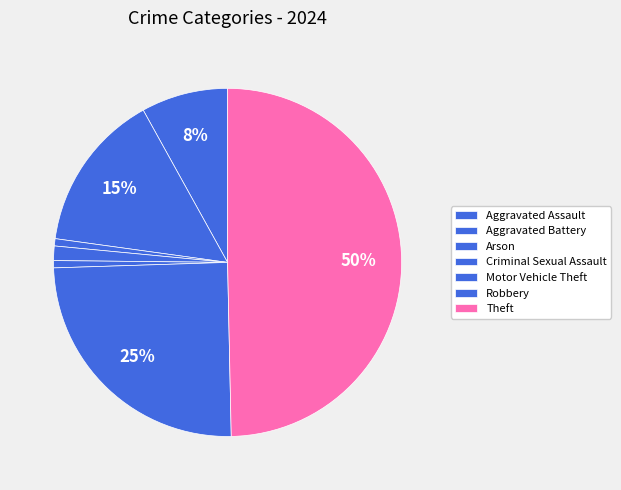

Which category has the smallest portion of the pie?

Arson